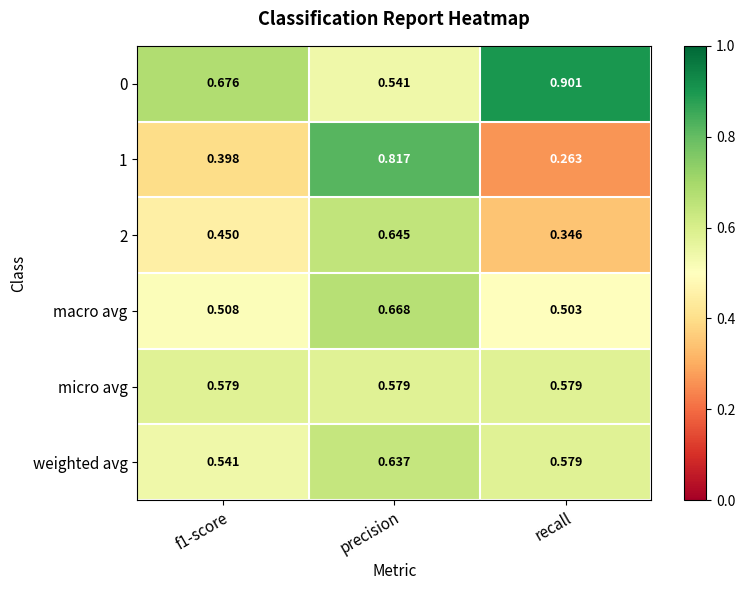

Where is 0 nearest to the value 0?

precision